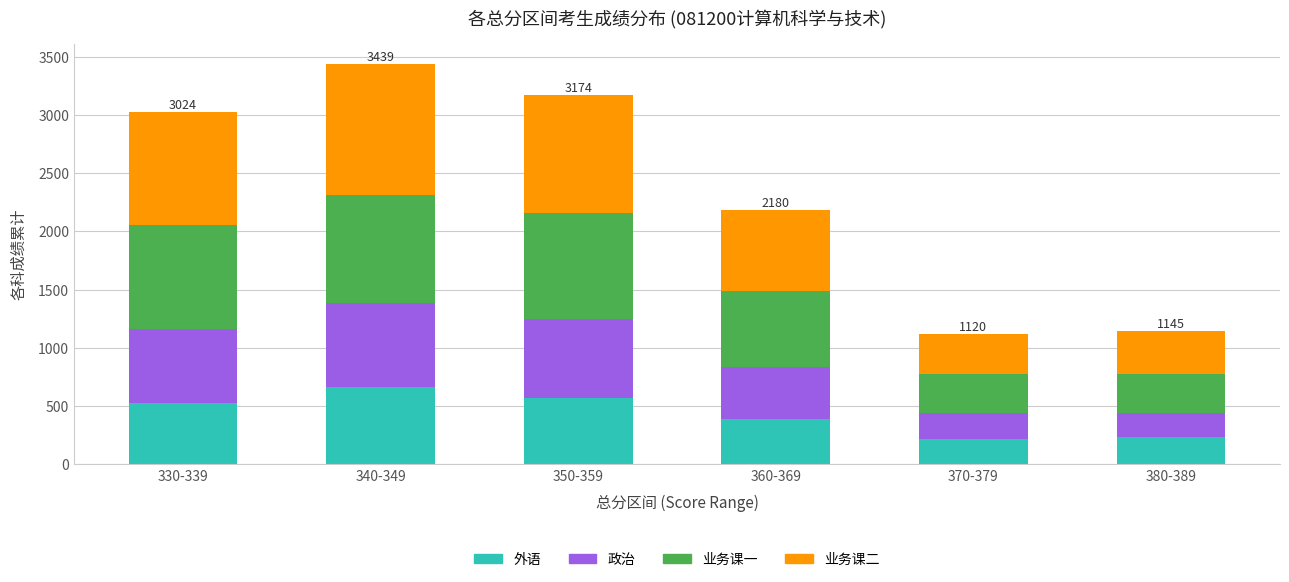

What is the difference between the second highest and minimum values in the 外语 series?

354